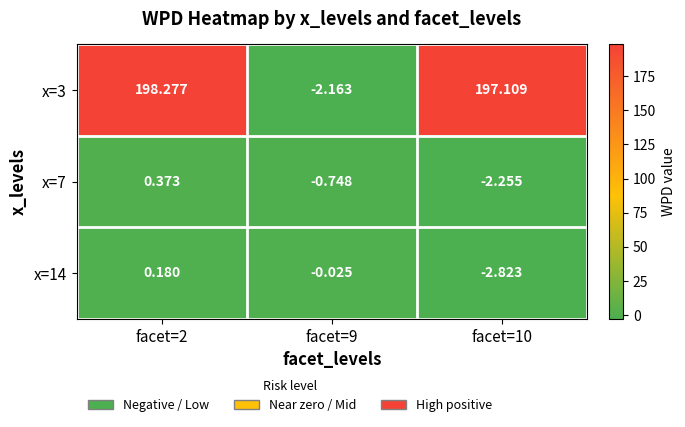

How many data points in x=7 are above 0?

1